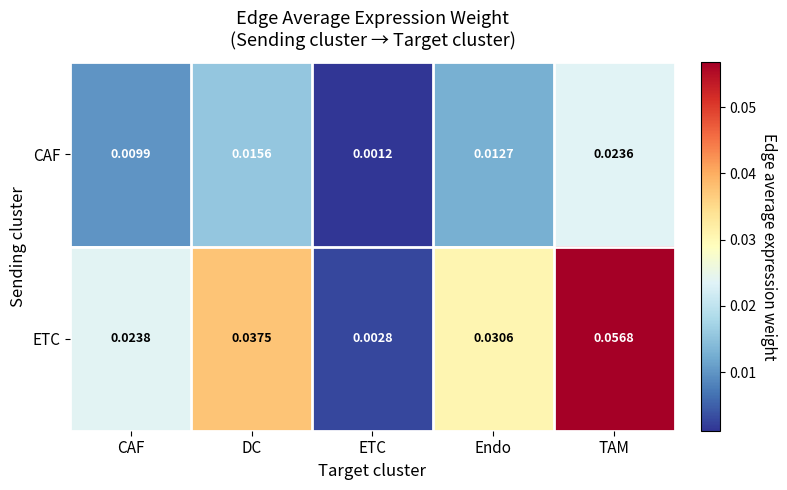

Between DC and ETC, which series saw the biggest shift?

ETC